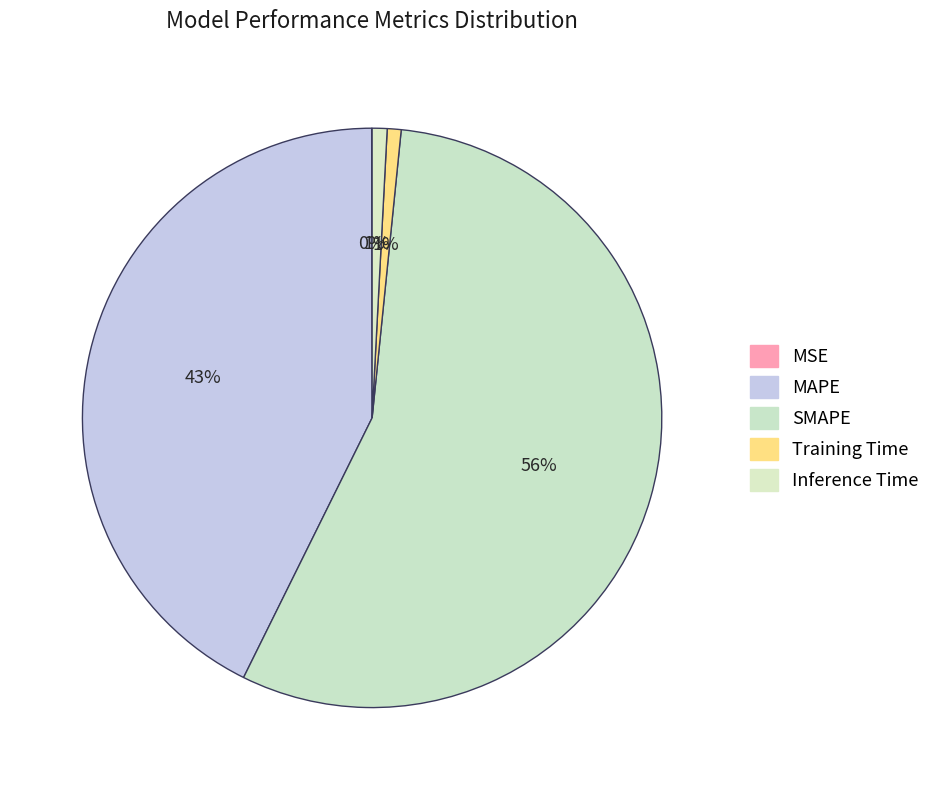

To the nearest percent, what is the difference between the MSE and SMAPE slice percentages?

56%